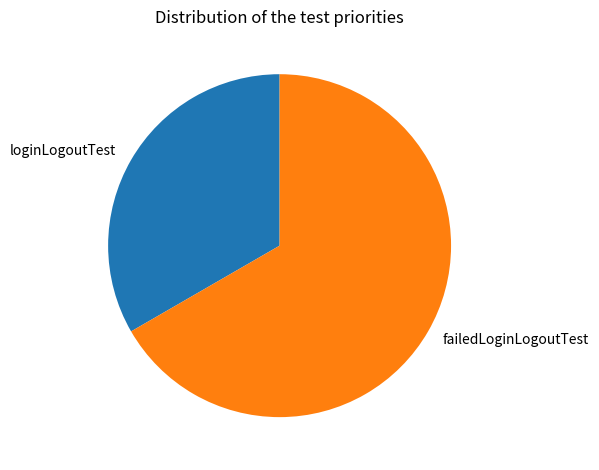

Rank the categories by value from highest to lowest.

failedLoginLogoutTest, loginLogoutTest